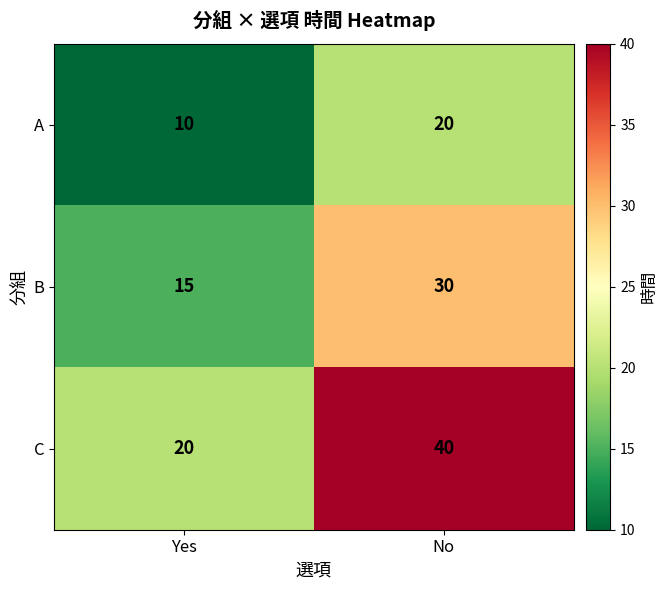

What is the spread (max minus min) of values at Yes?

10